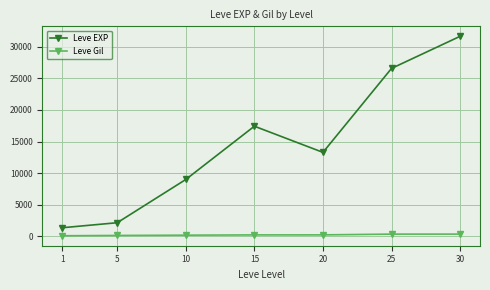

What is the difference between the maximum and minimum values in the Leve Gil series?

258